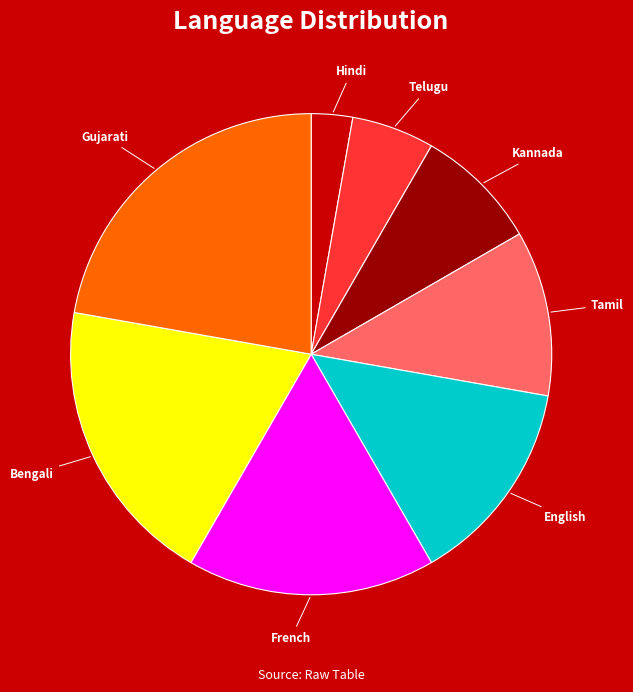

How many slices are in this pie chart?

8